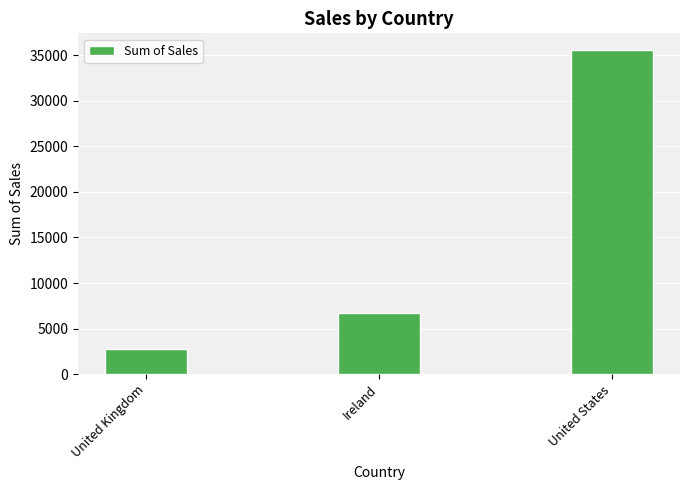

What is the sum of all values?

45134.3